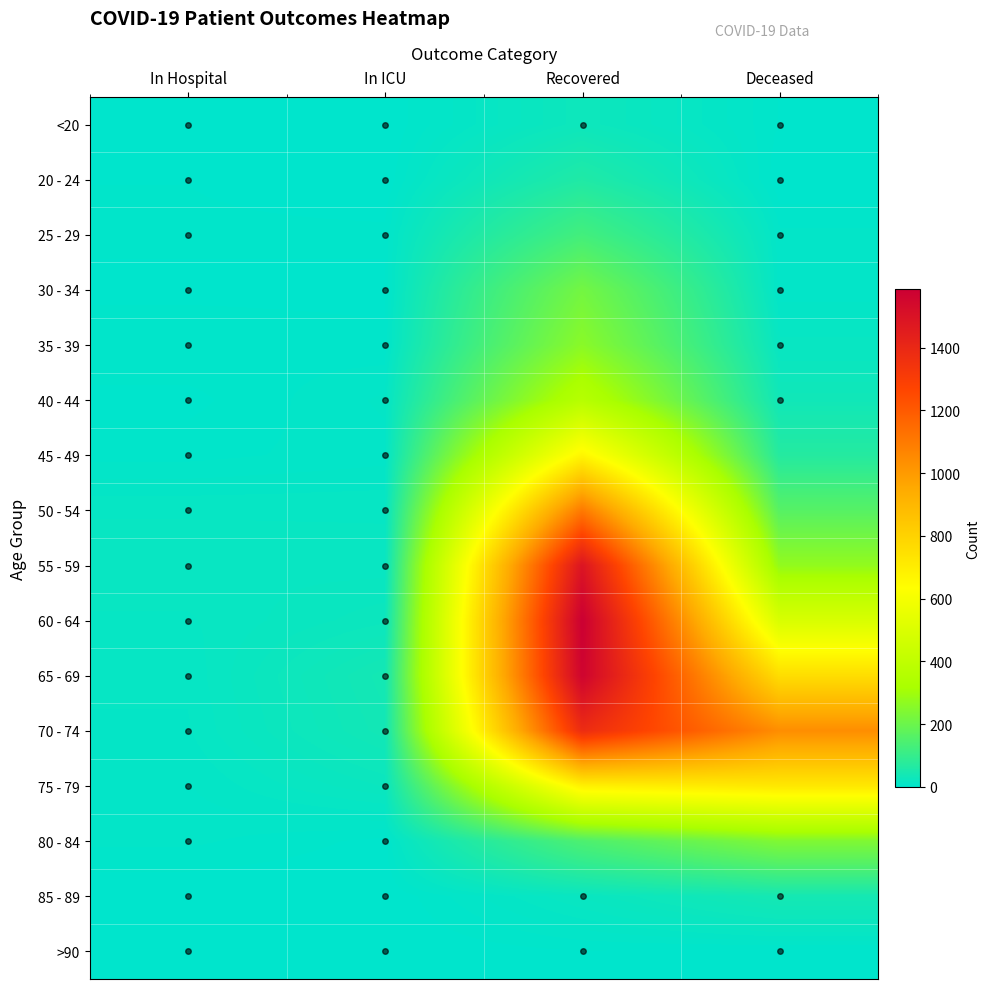

At Recovered, list the series in order from largest to smallest.

60 - 64, 65 - 69, 55 - 59, 70 - 74, 50 - 54, 75 - 79, 45 - 49, 40 - 44, 35 - 39, 30 - 34, 80 - 84, 25 - 29, 20 - 24, <20, 85 - 89, >90